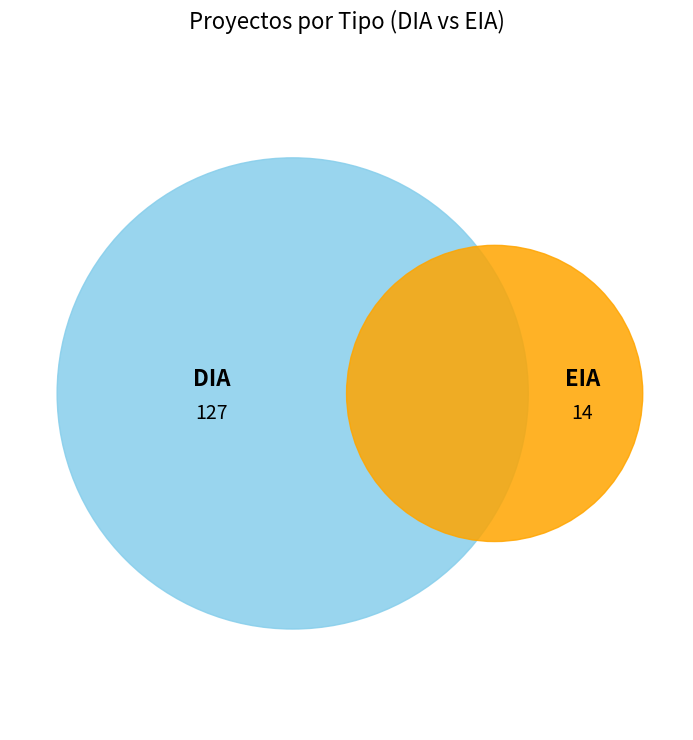

How many slices are in this pie chart?

2